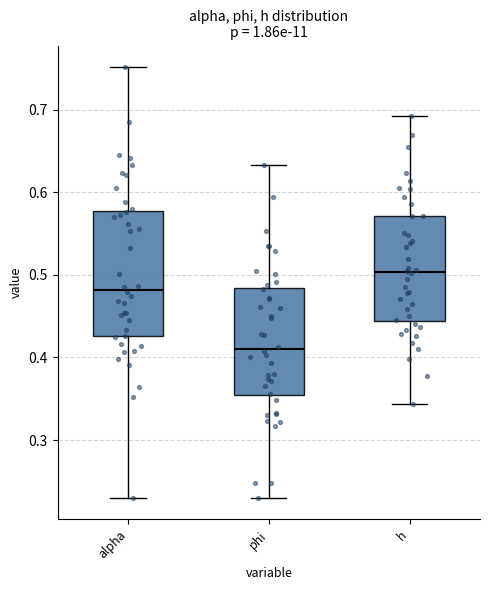

Reading left to right, read every box against the y-axis: the position of its median line, the range the box covers, and the ends of its whiskers. The values are not printed on the chart, so give them approximately, as read against the axis.

alpha: median 0.48, box 0.43 to 0.58, whiskers 0.23 to 0.75
phi: median 0.41, box 0.35 to 0.48, whiskers 0.23 to 0.63
h: median 0.50, box 0.44 to 0.57, whiskers 0.34 to 0.69